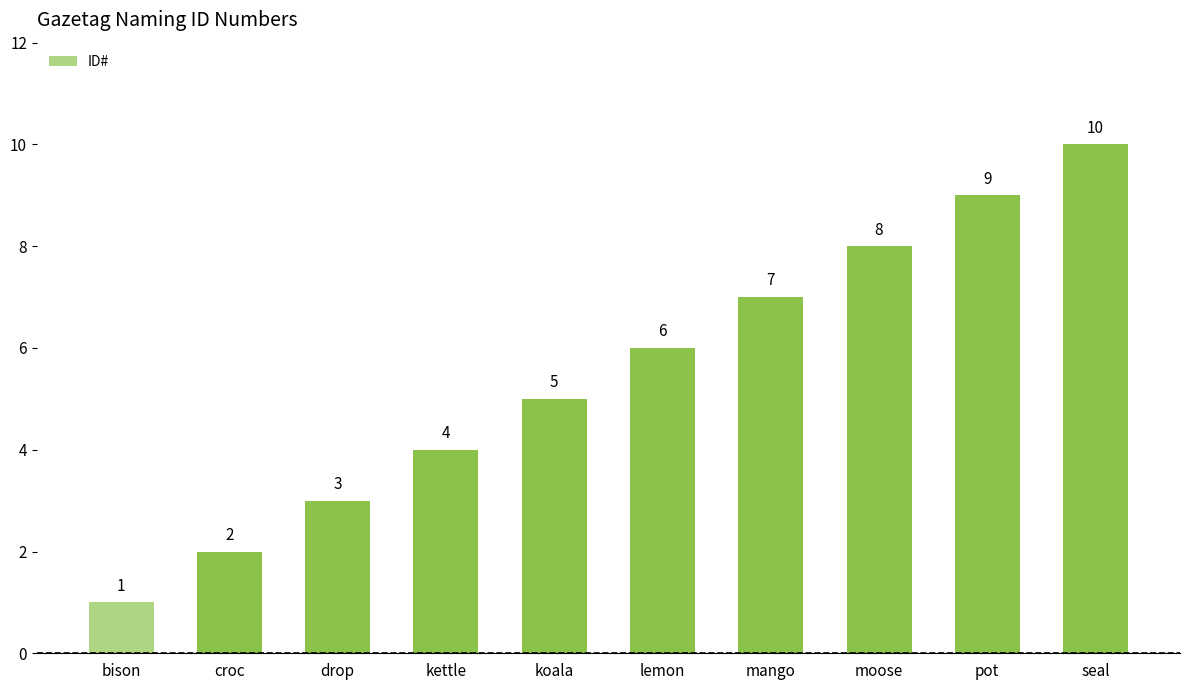

What is the sum of the values at drop and lemon?

9